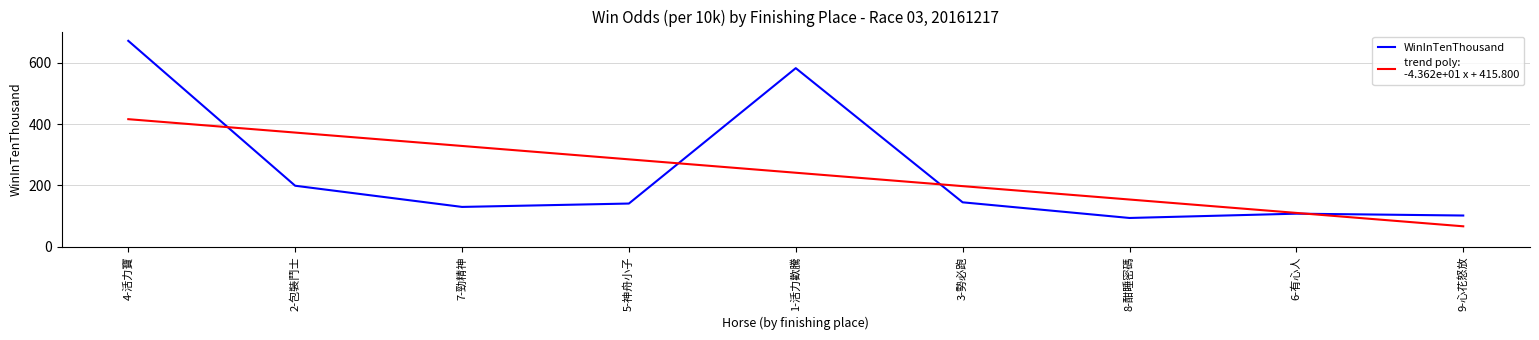

What is the total value across all series at 1-活力歡騰?

823.3